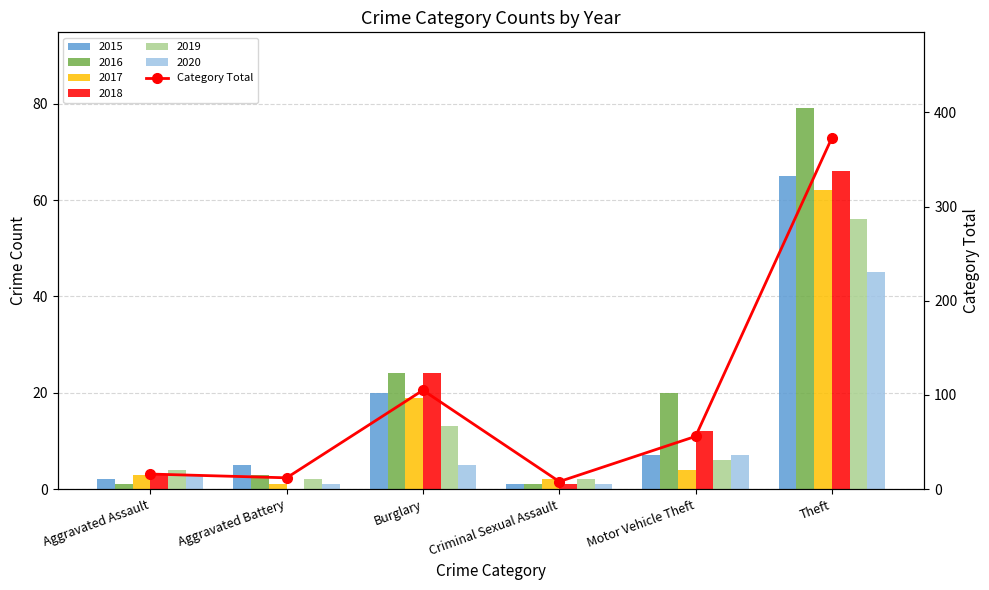

Which has a higher value, Theft or Motor Vehicle Theft?

Theft